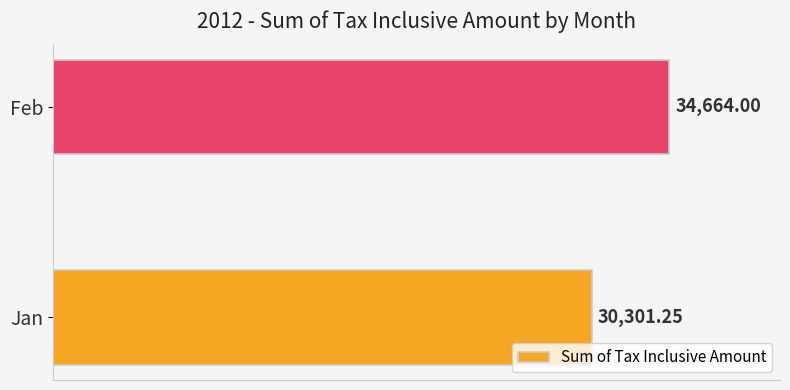

Which category has the lowest value across all series?

Jan